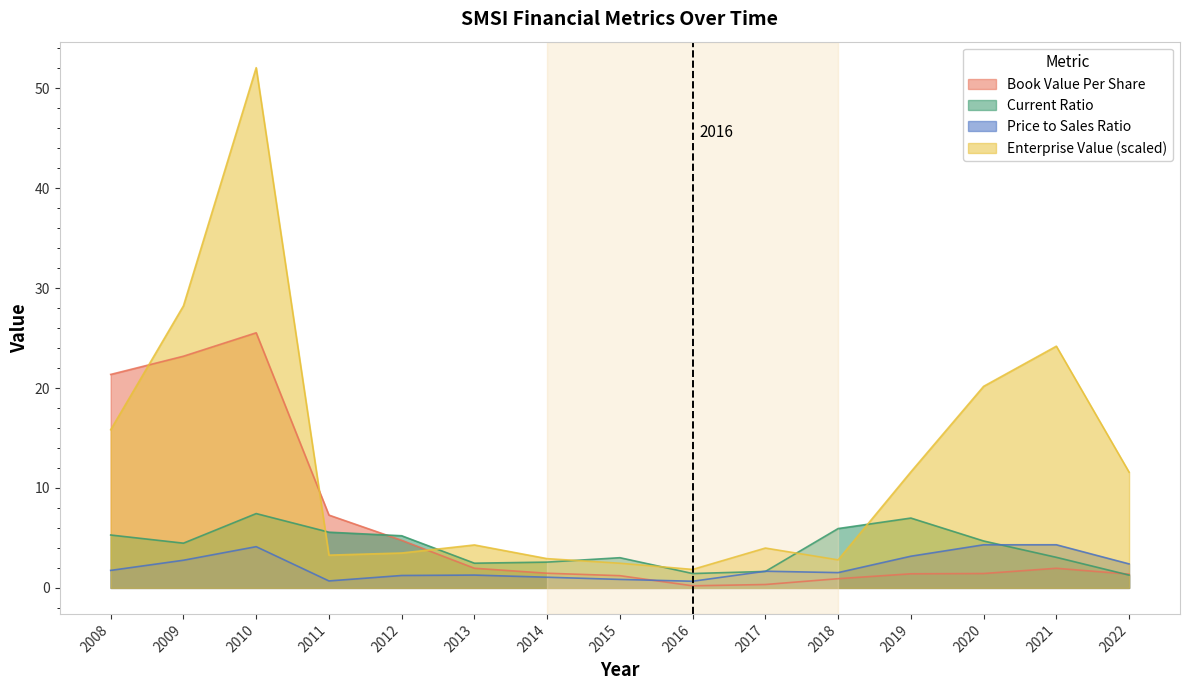

Does the chart have visible grid lines?

No